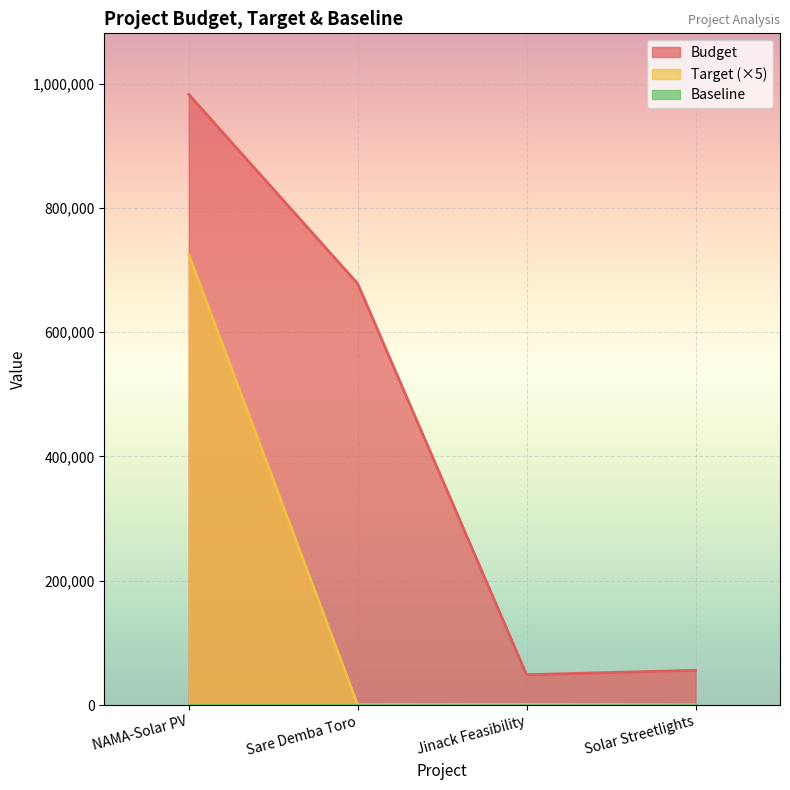

In Target, how many points are higher than both neighbors (excluding endpoints)?

1